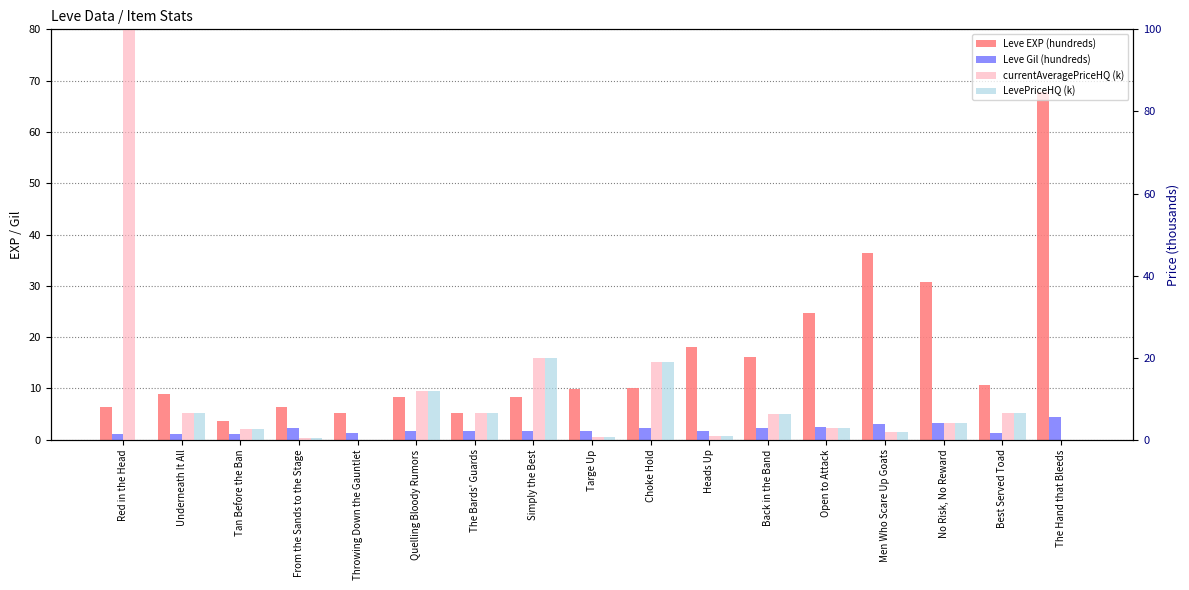

Is it true that Leve Gil (hundreds) equals 2.5 at Heads Up?

False